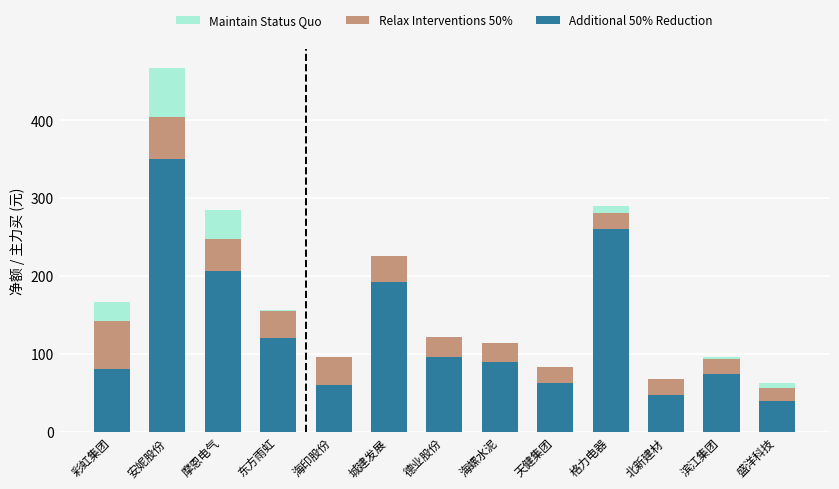

At which category is the sum across all series the highest?

安妮股份